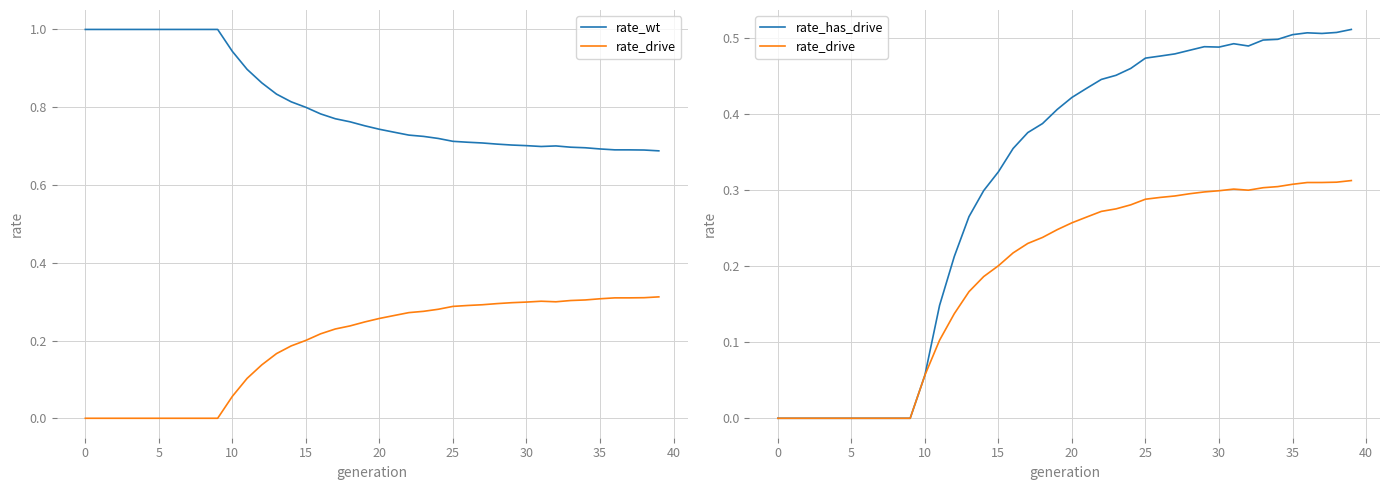

How many lines are shown in the chart?

3